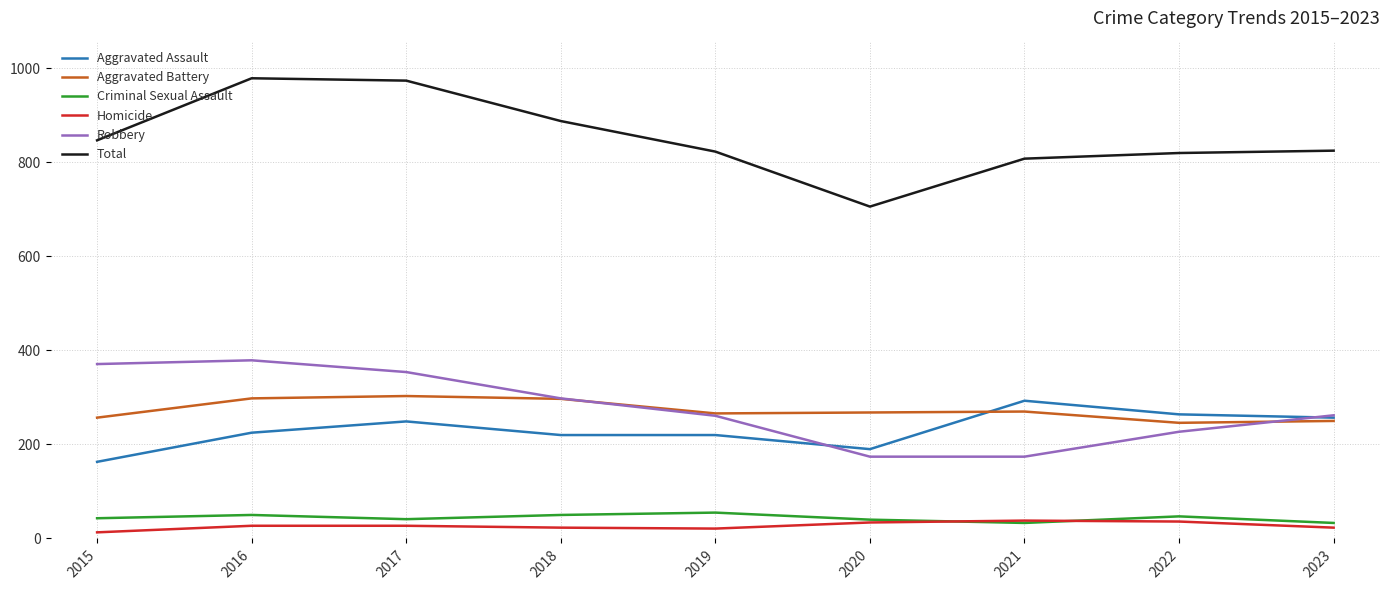

What is the lowest value of the Total series?

706